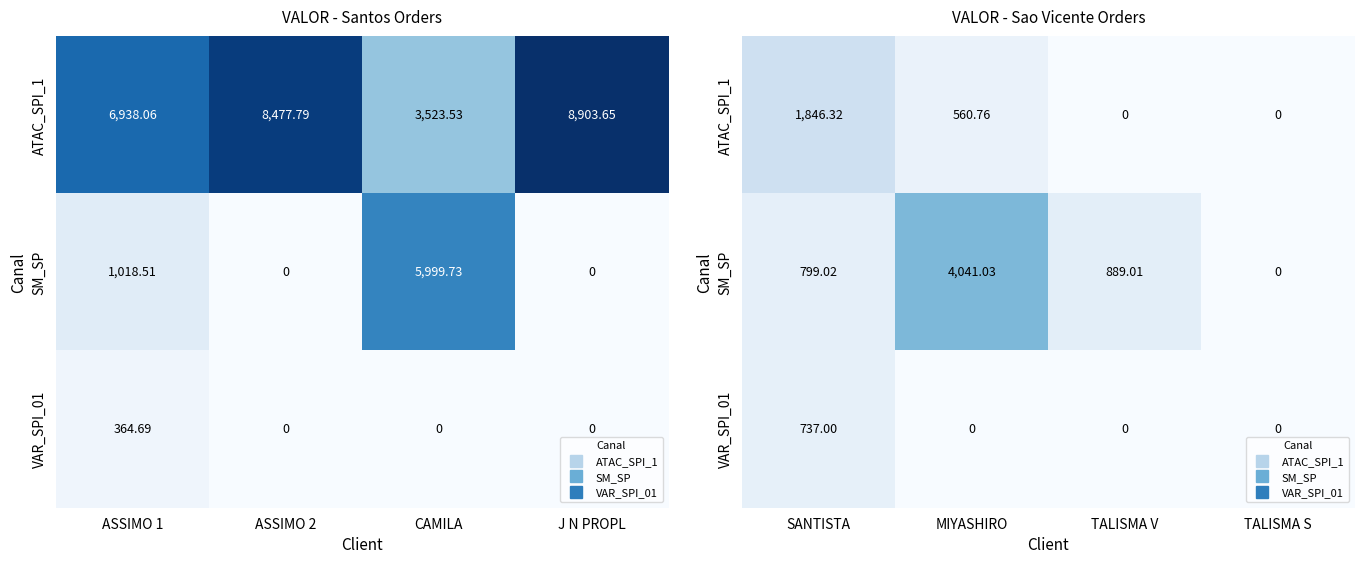

What is the difference between the maximum and minimum values in the VAR_SPI_01 series?

737.0